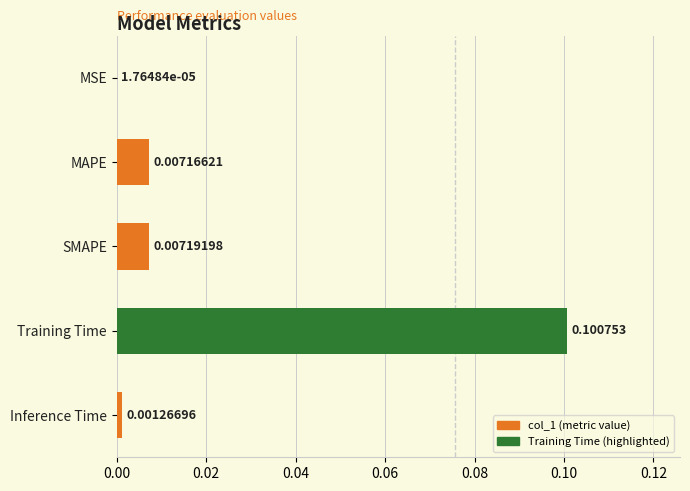

Which has a higher value, Training Time or SMAPE?

Training Time